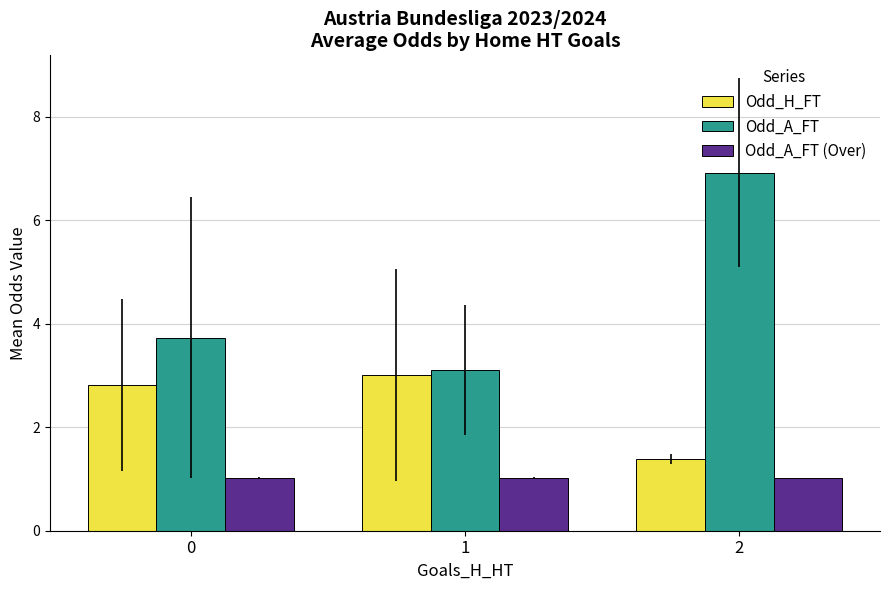

Which series has the largest total across all categories?

Odd_A_FT